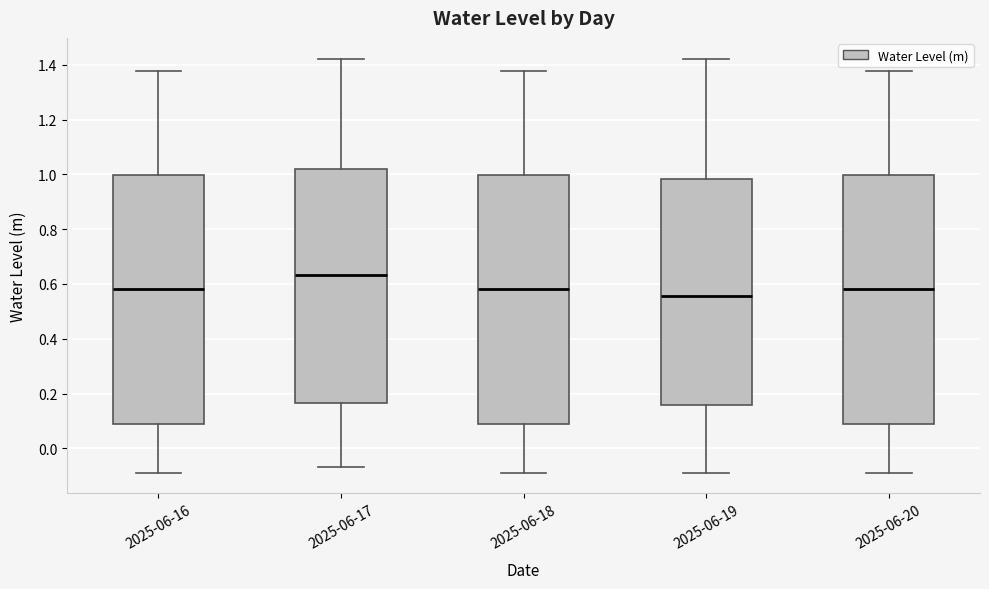

Reading left to right, transcribe this box plot: for each box, give where its median line is, the range the box spans, and where its two whiskers end, as read against the y-axis. The values are not printed on the chart, so give them approximately, as read against the axis.

2025-06-16: median 0.58, box 0.08 to 1.00, whiskers -0.08 to 1.38
2025-06-17: median 0.64, box 0.16 to 1.02, whiskers -0.06 to 1.42
2025-06-18: median 0.58, box 0.08 to 1.00, whiskers -0.08 to 1.38
2025-06-19: median 0.56, box 0.16 to 0.98, whiskers -0.08 to 1.42
2025-06-20: median 0.58, box 0.08 to 1.00, whiskers -0.08 to 1.38